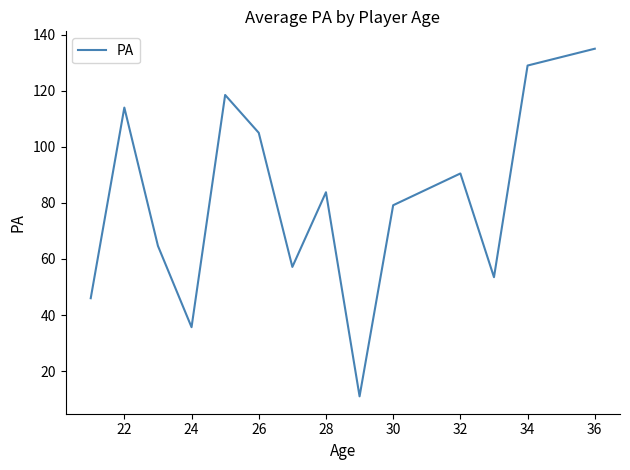

What is the difference between the maximum and minimum values?

124.0